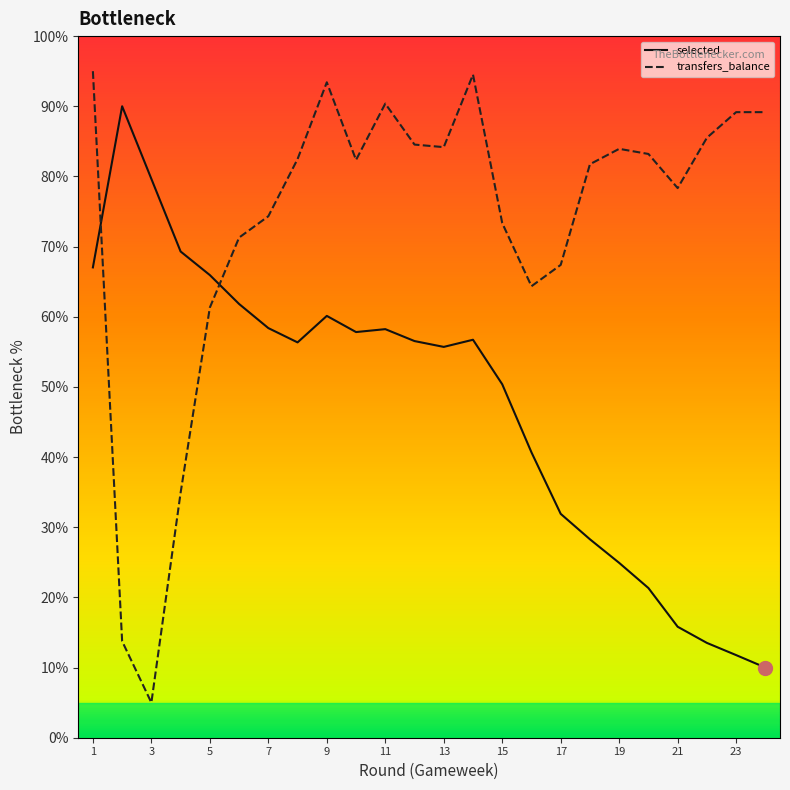

What is the highest value of the transfers_balance series?

95.0